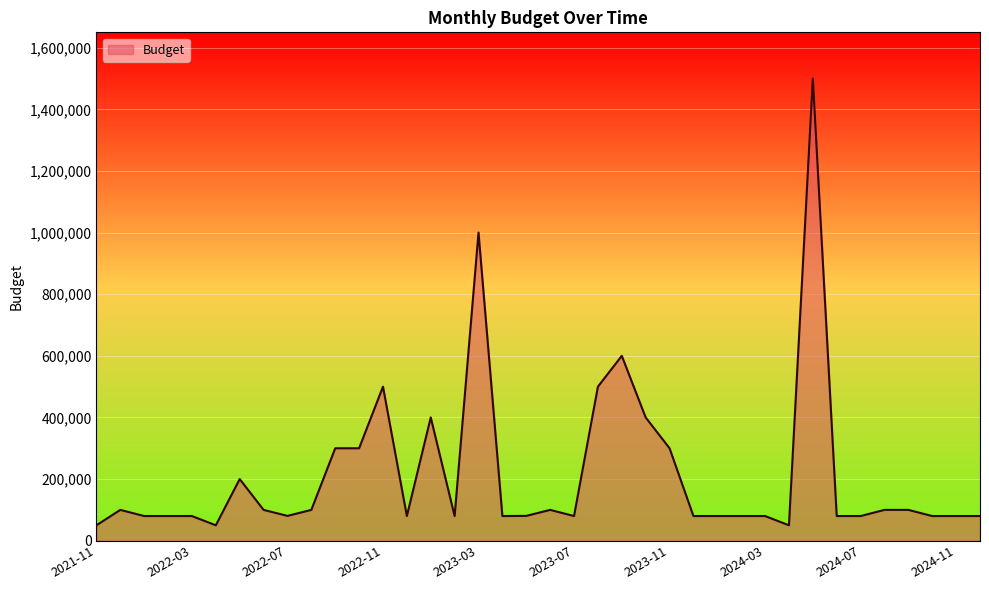

How many bars are there in total?

38